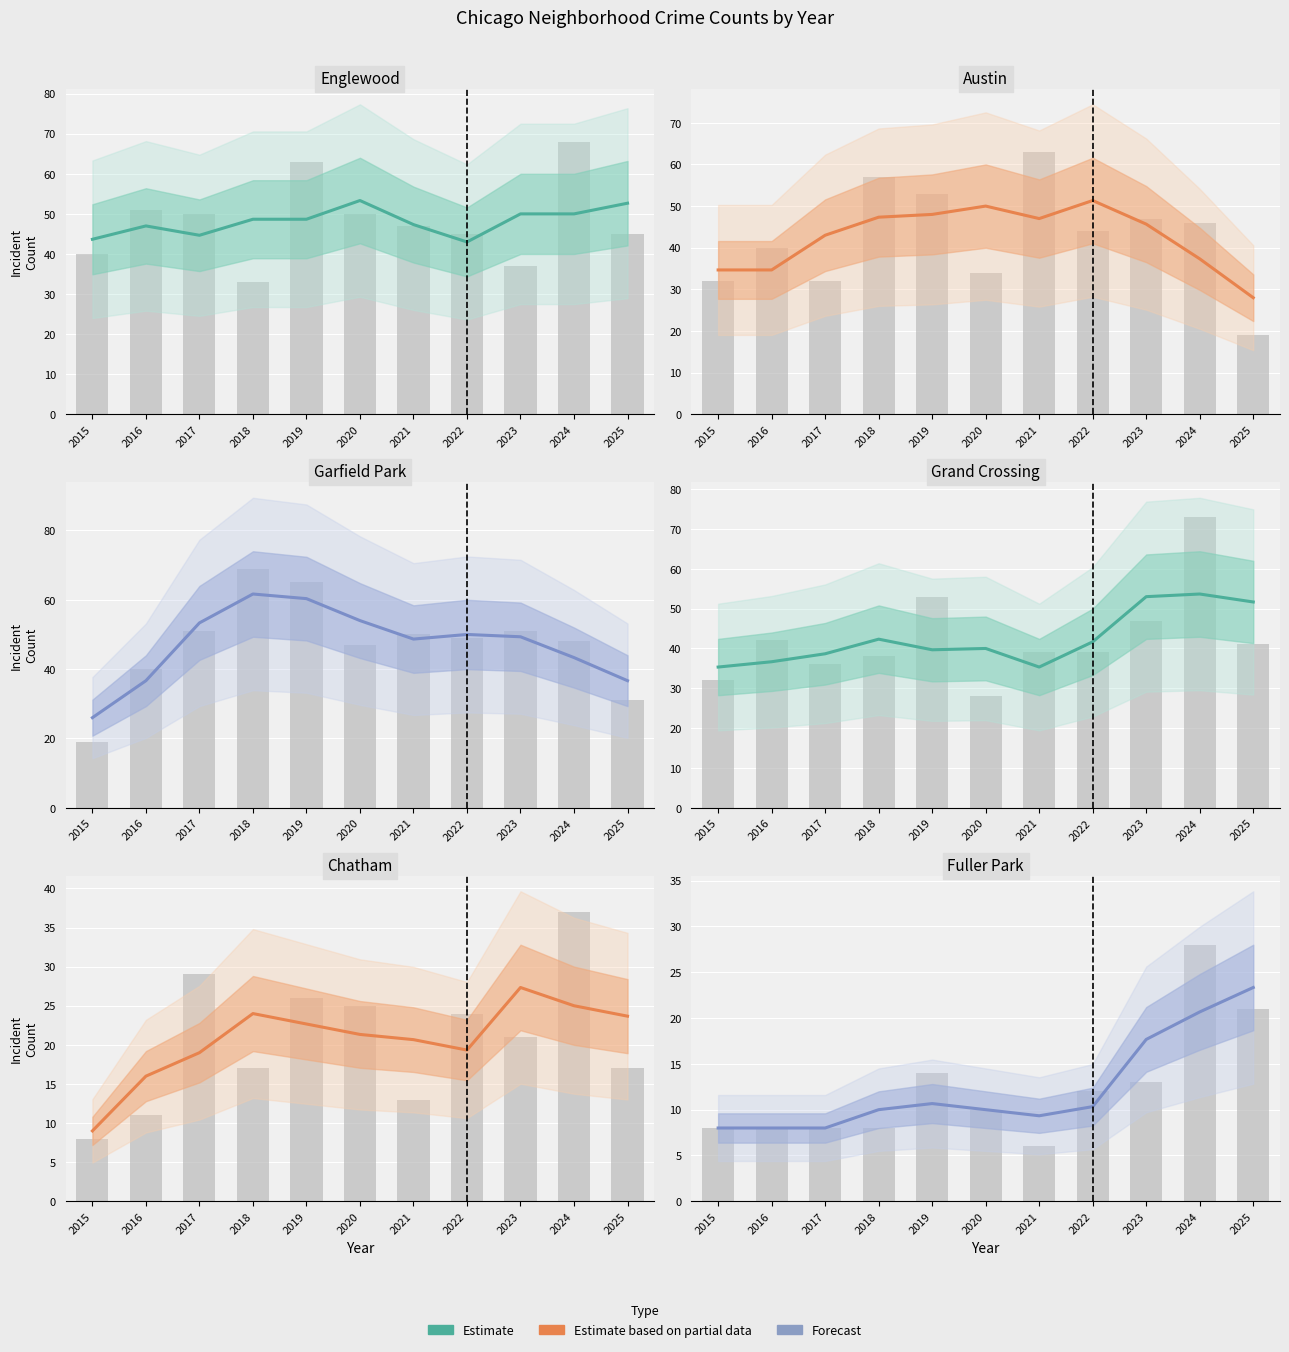

List the series in order of their peak value, highest first.

Garfield Park, Grand Crossing, Englewood, Austin, Chatham, Fuller Park